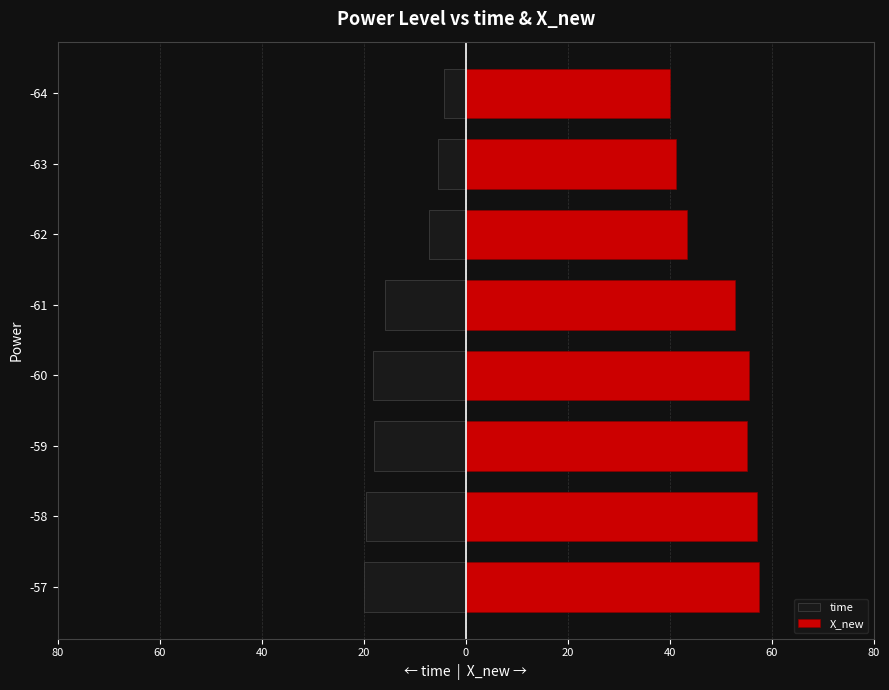

Rank the series by their average value, from lowest to highest.

time, X_new